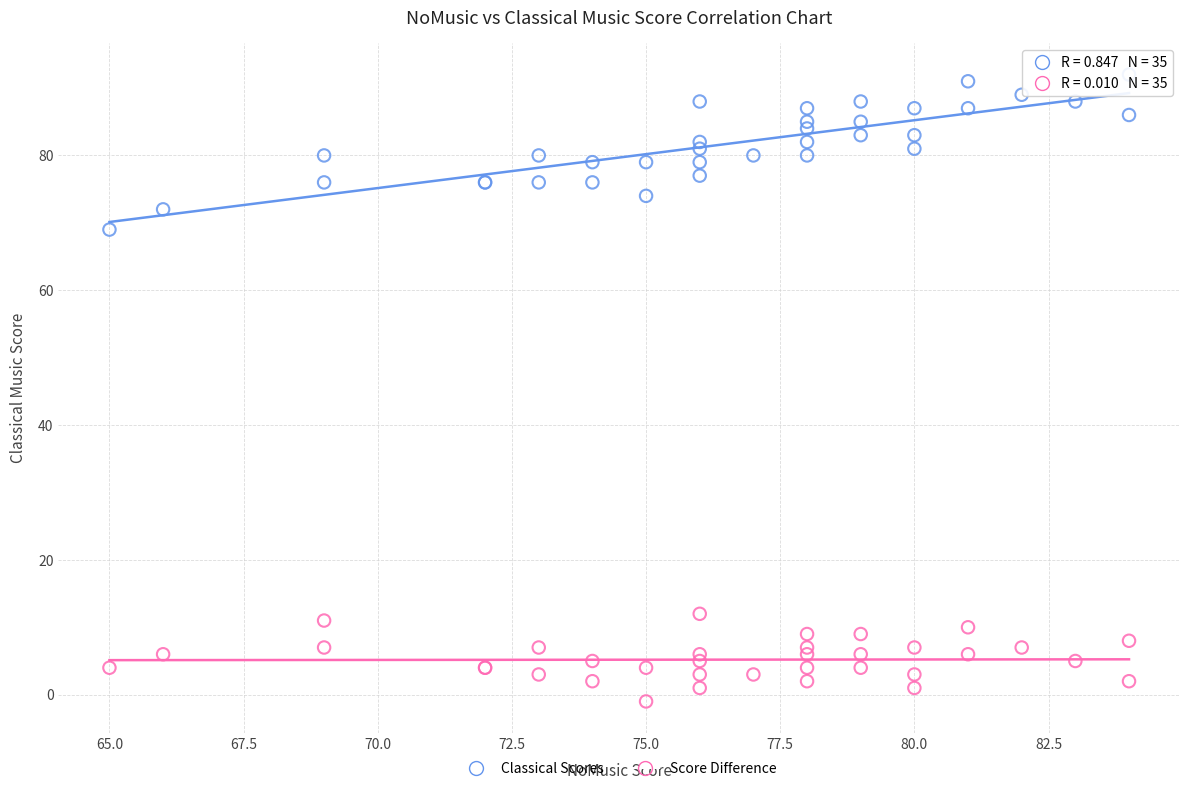

Across all series, what Y value is closest to 45?

69